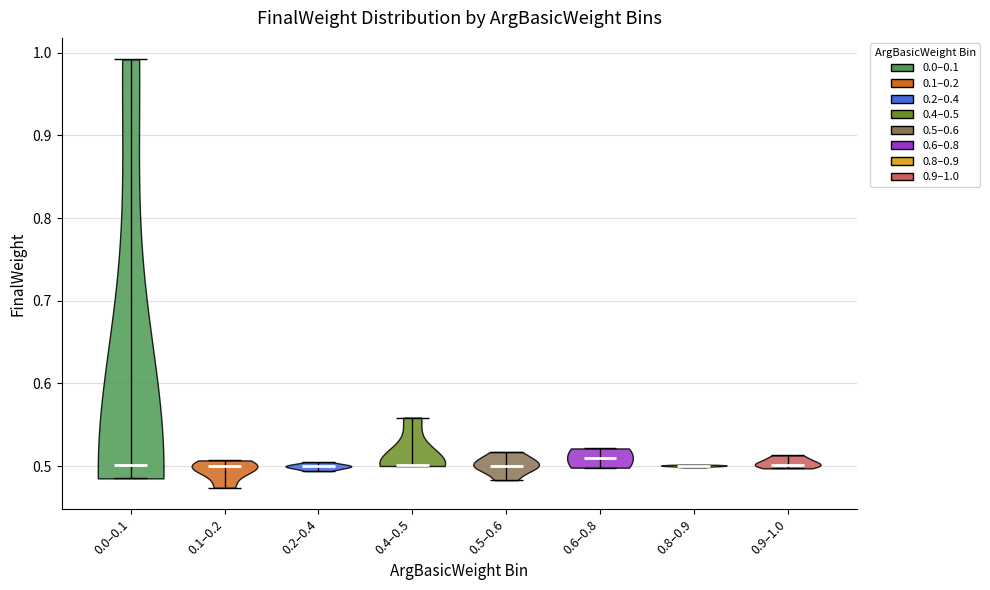

What is the highest point the violin for 0.2–0.4 reaches on the y-axis? The values are not printed on the chart, so give them approximately, as read against the axis.

0.50